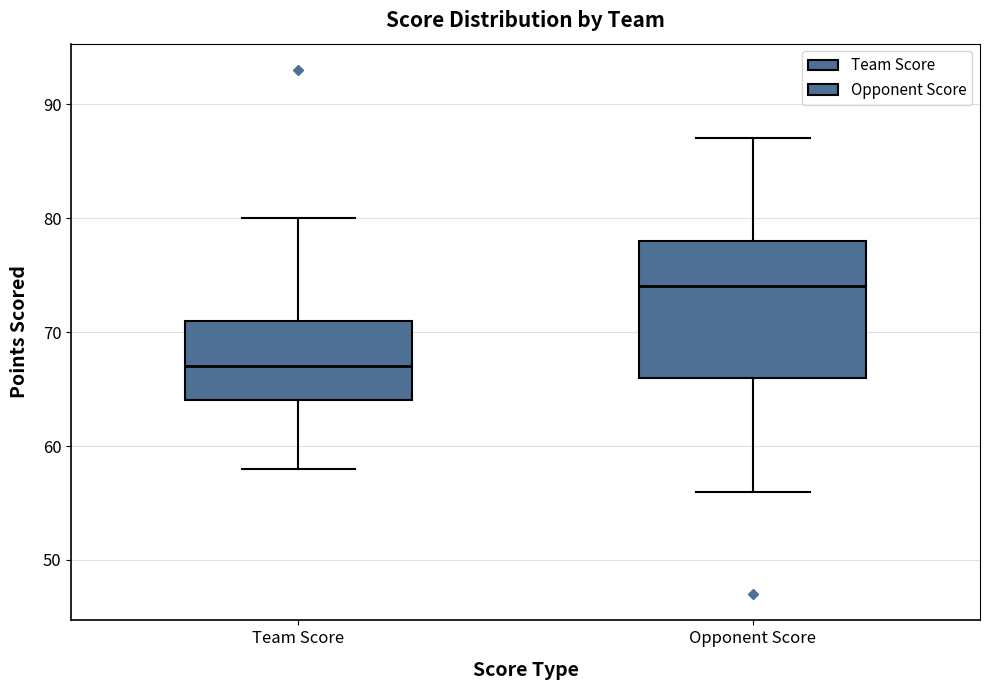

Where is the upper edge of the box for Team Score on the y-axis? The values are not printed on the chart, so give them approximately, as read against the axis.

71